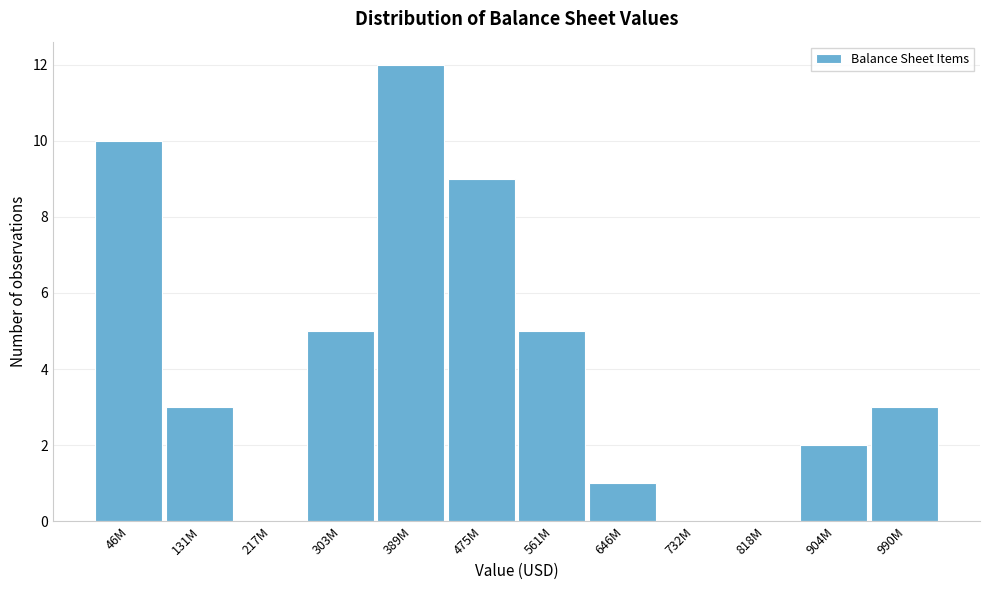

Reading right to left, transcribe all the data shown in this chart.

990M=3	904M=2	818M=0	732M=0	646M=1	561M=5	475M=9	389M=12	303M=5	217M=0	131M=3	46M=10